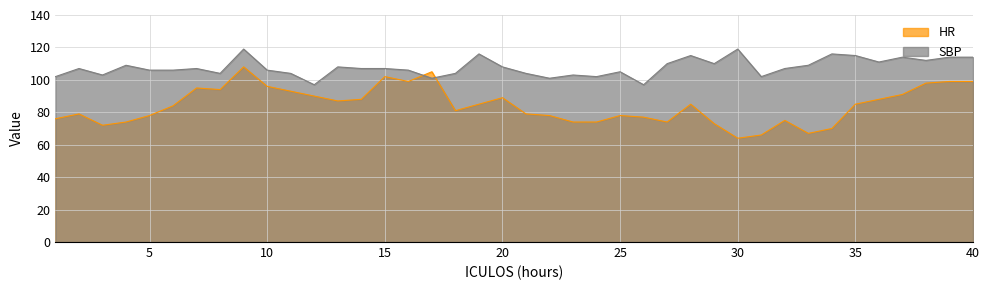

How many lines are shown in the chart?

2